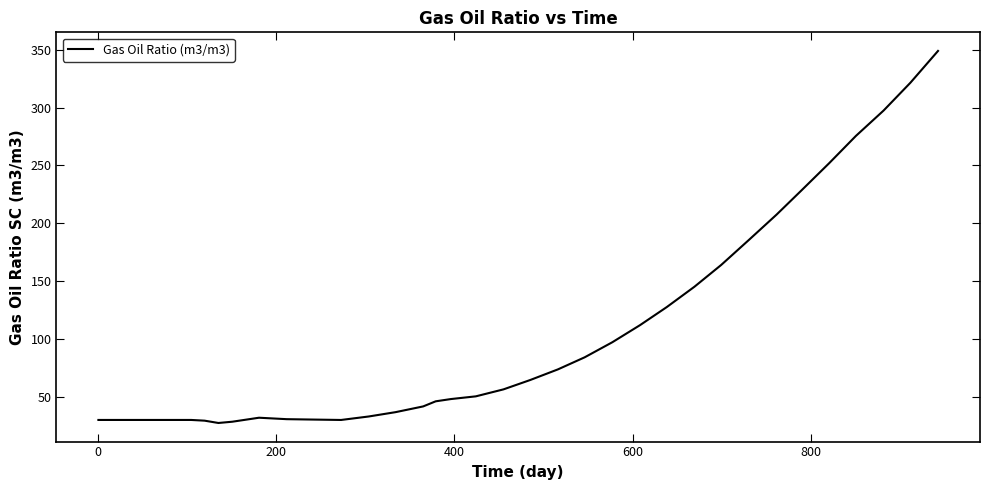

What is the minimum value shown in the chart?

27.5